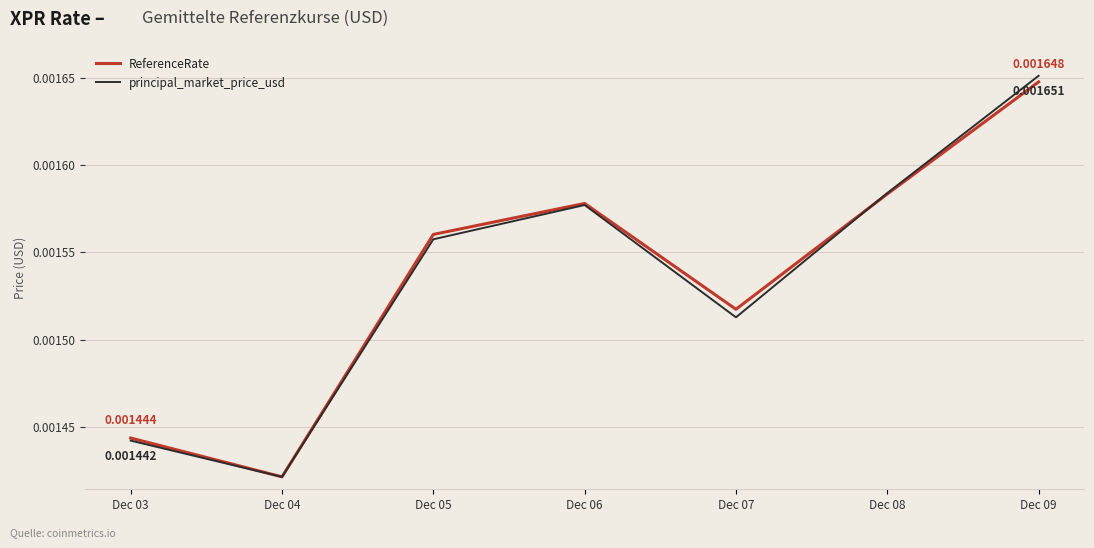

Which series has the largest range (max minus min)?

principal_market_price_usd